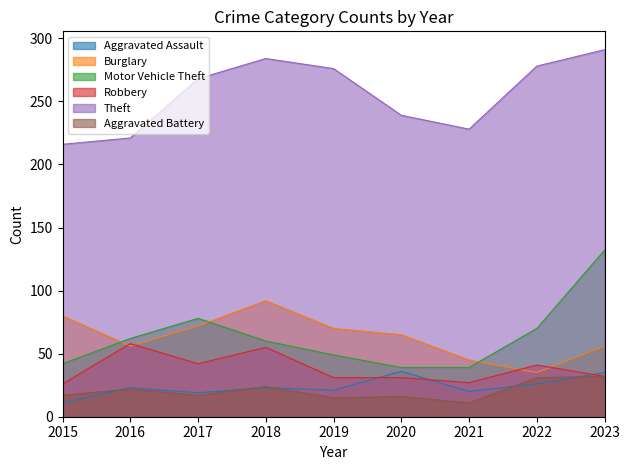

At which label does Theft reach its minimum?

2015